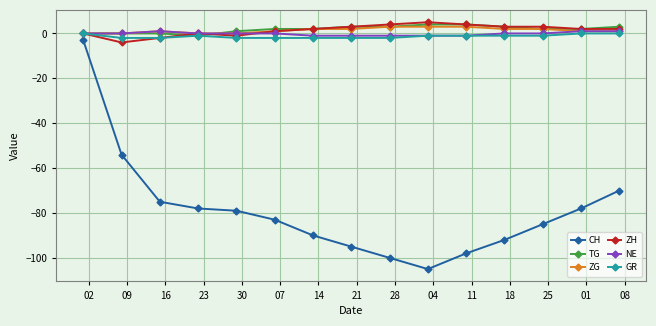

True or false: CH and NE intersect in this chart.

False